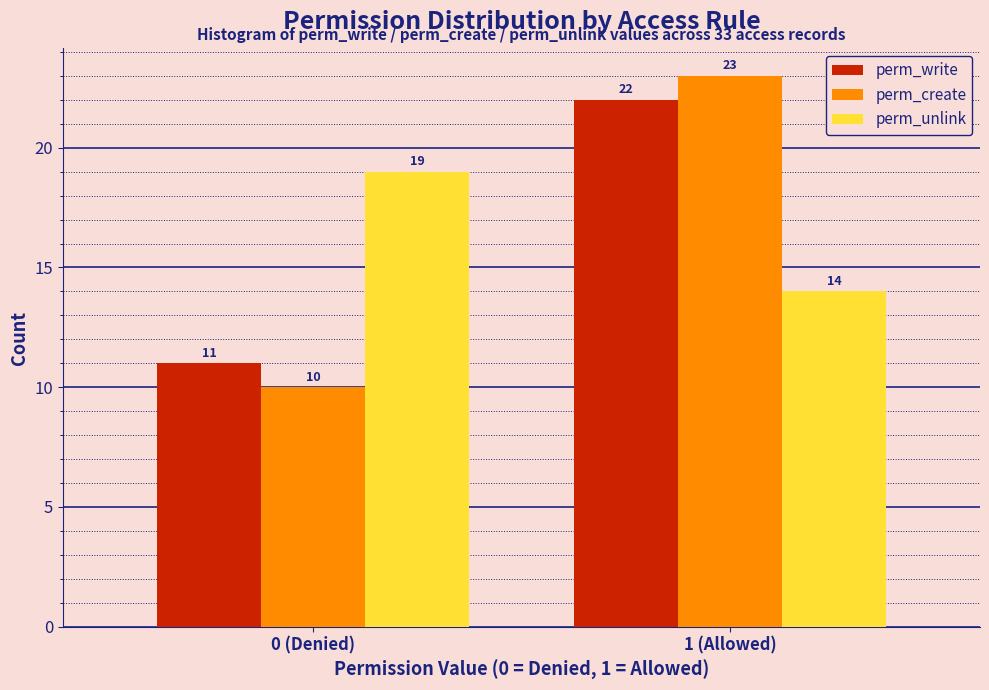

Reading right to left, extract all data points from this chart.

perm_write: 22	11
perm_create: 23	10
perm_unlink: 14	19